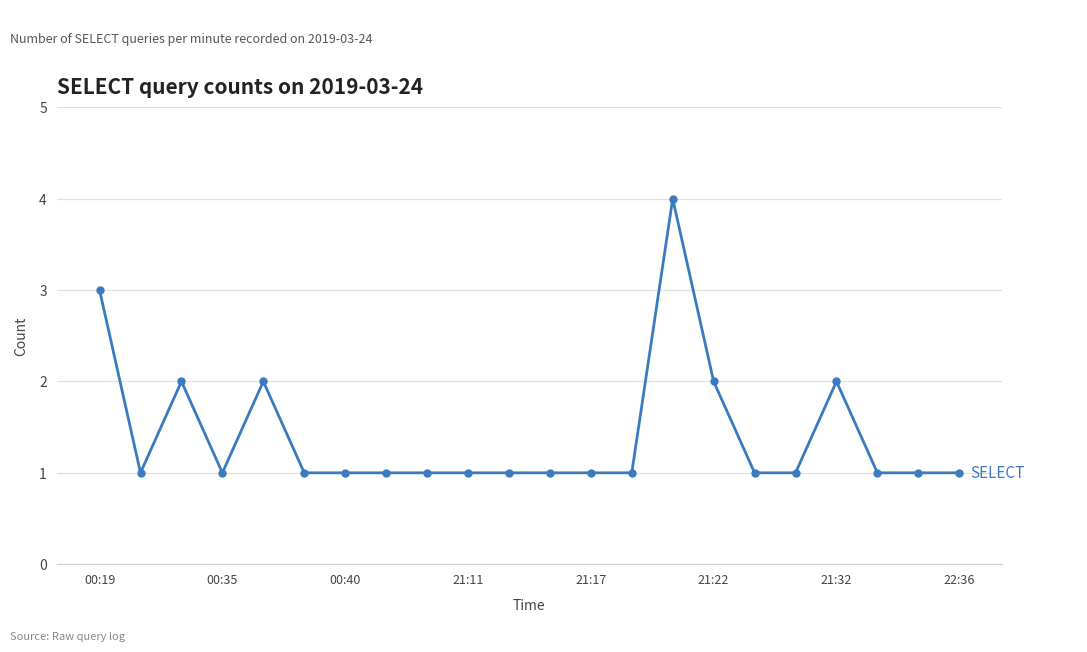

What is the sum of all values?

31